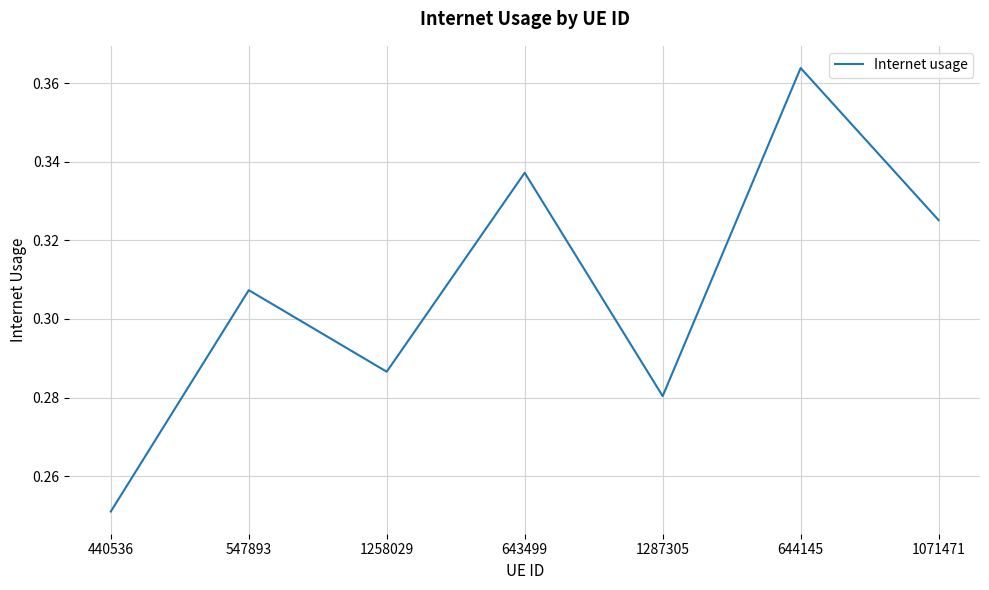

What position from the right is 440536?

7